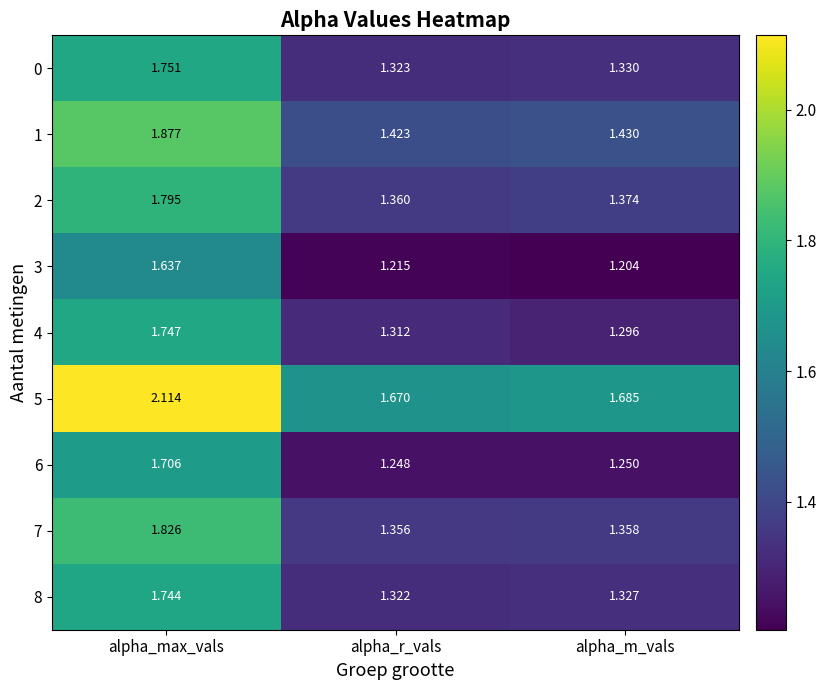

List the series in order of their peak value, highest first.

5, 1, 7, 2, 0, 4, 8, 6, 3